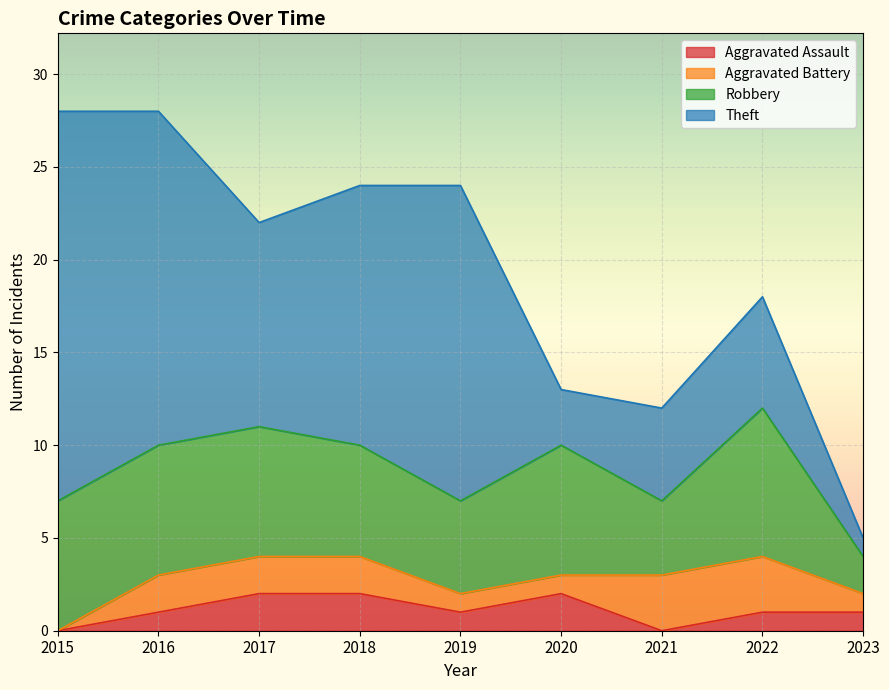

How many data points does each series have?

9